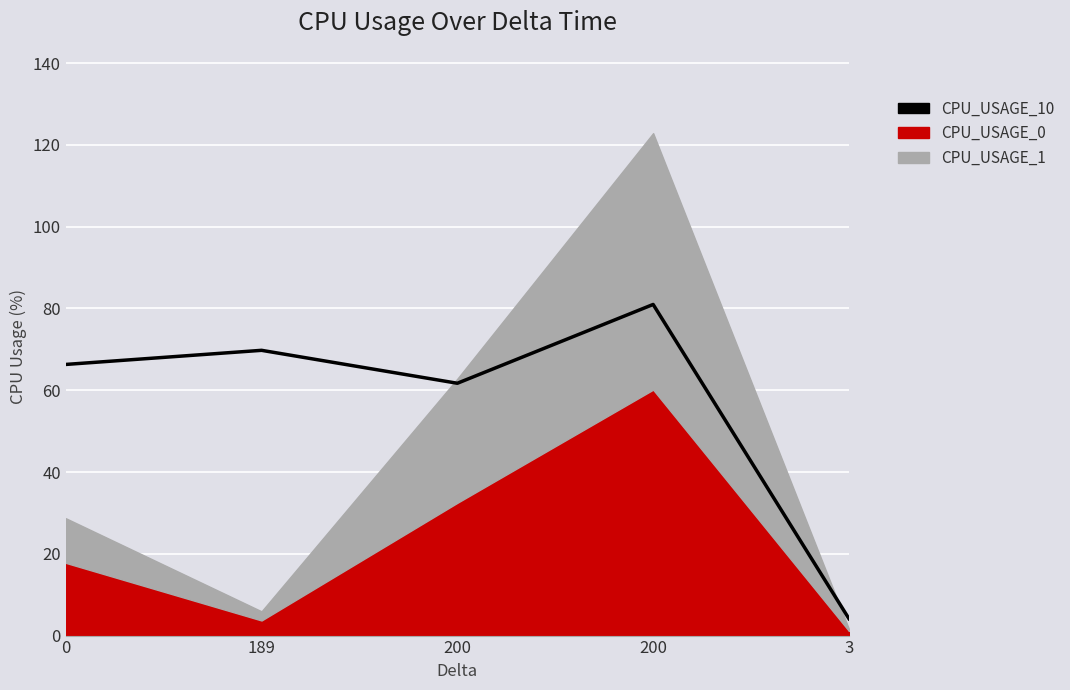

Reading left to right, list all the values displayed in this chart.

0=66.3	189=69.8	200=61.7	200=81.0	3=4.1